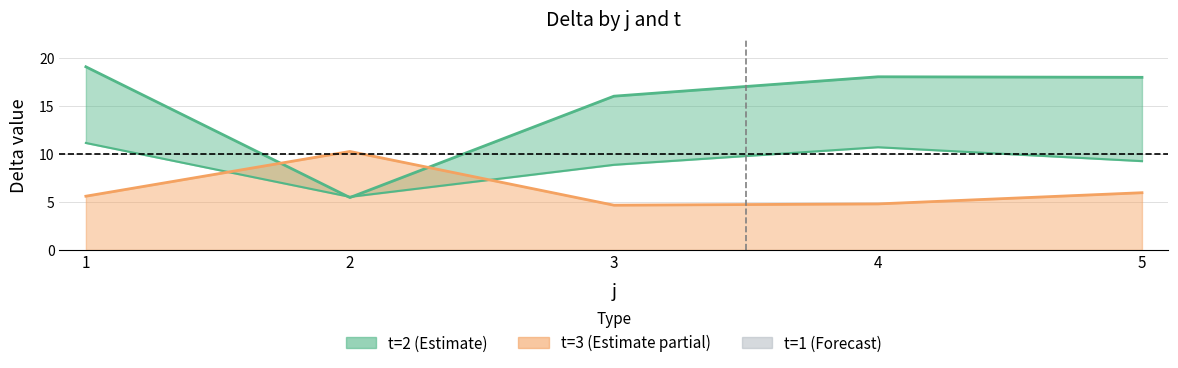

Where is t2_delta nearest to the value 12?

3